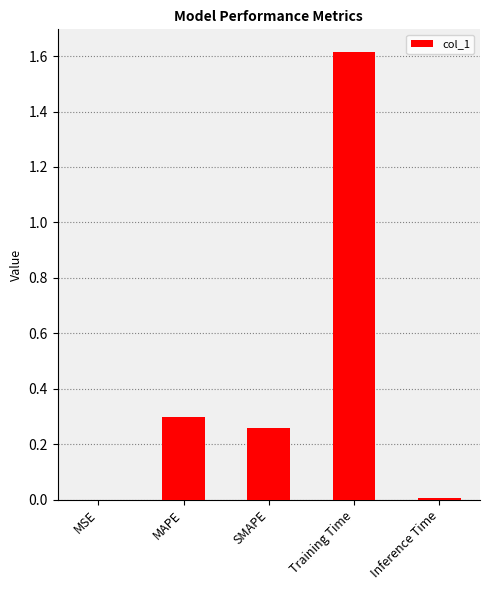

The value at SMAPE is 0.3. True or false?

True